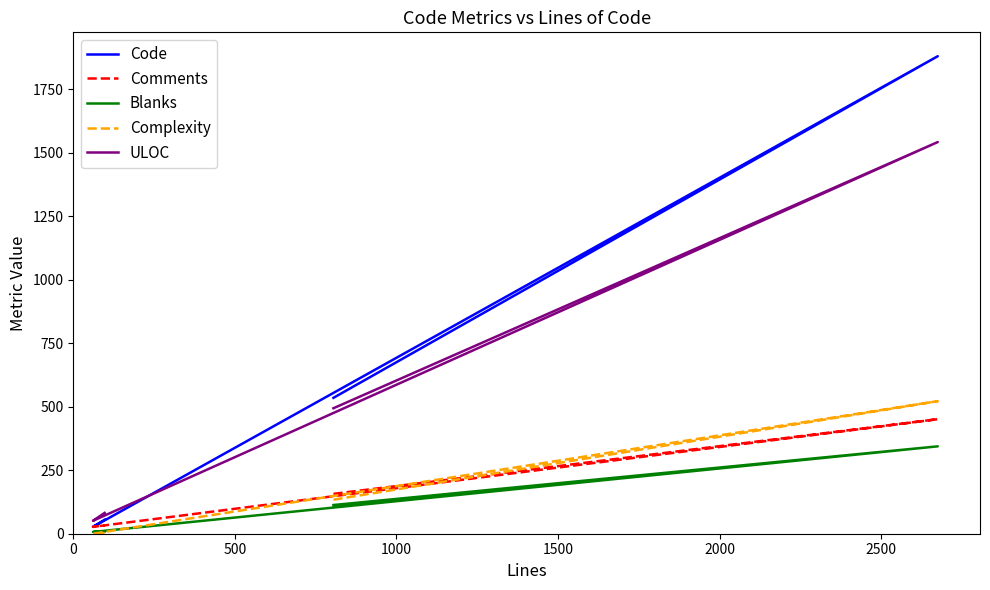

Which series has the widest spread of values?

Code